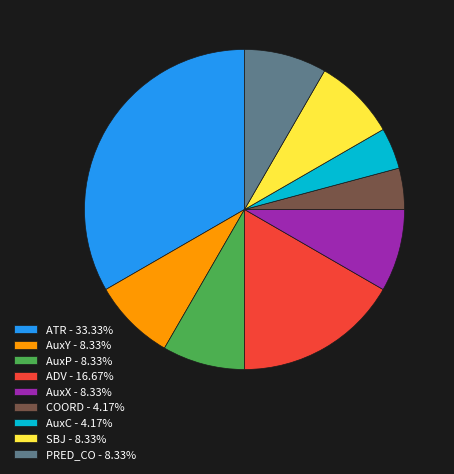

Does SBJ - 8.33% account for over 50% of the chart?

No